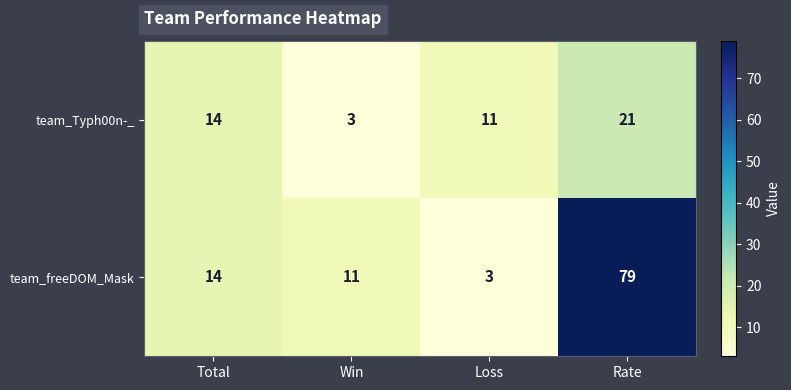

Between Win and Rate, which series saw the biggest shift?

team_freeDOM_Mask